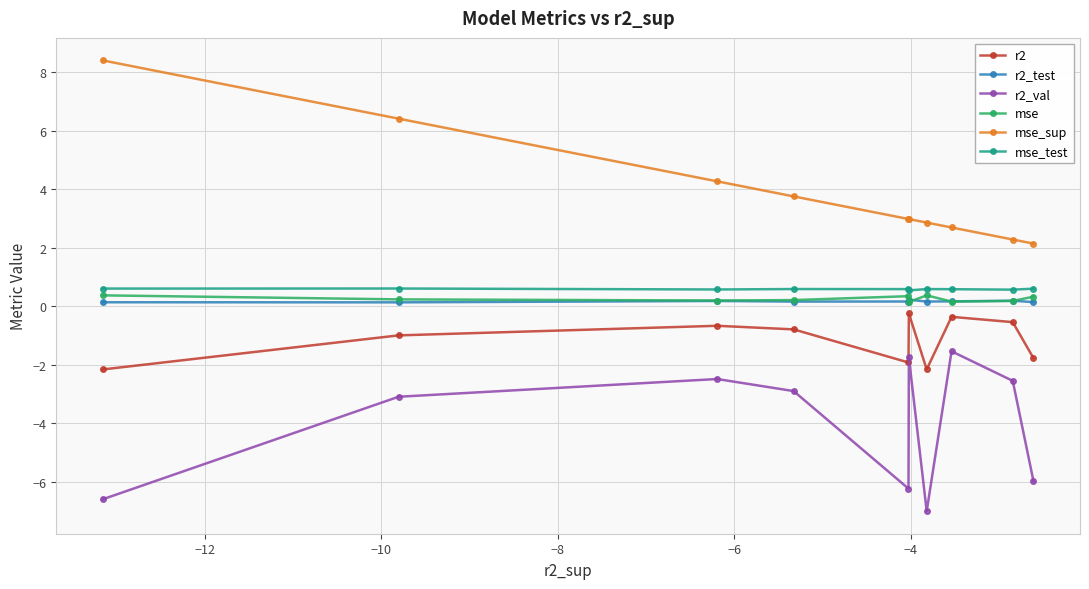

What is the value of the r2 point at the 1st from the left?

-2.2